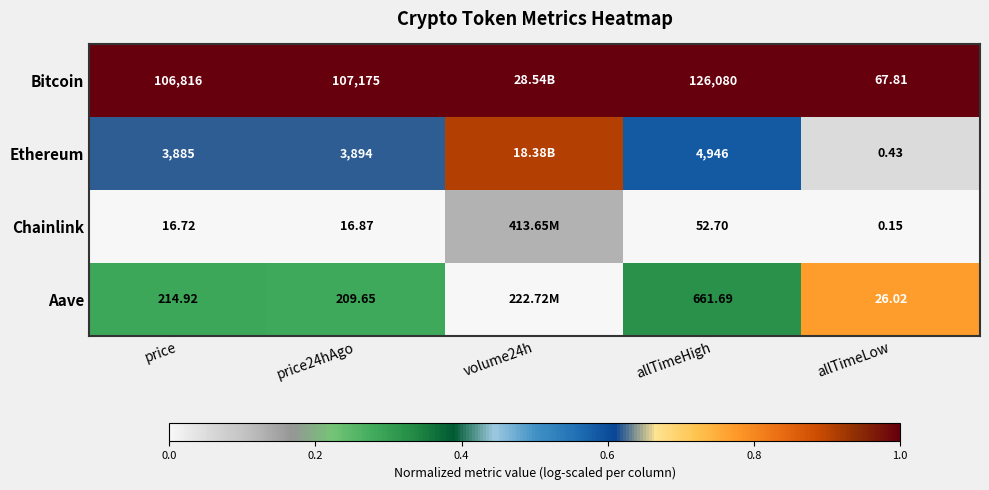

Is the value of Aave at price24hAgo greater than the value of Ethereum at allTimeLow?

Yes